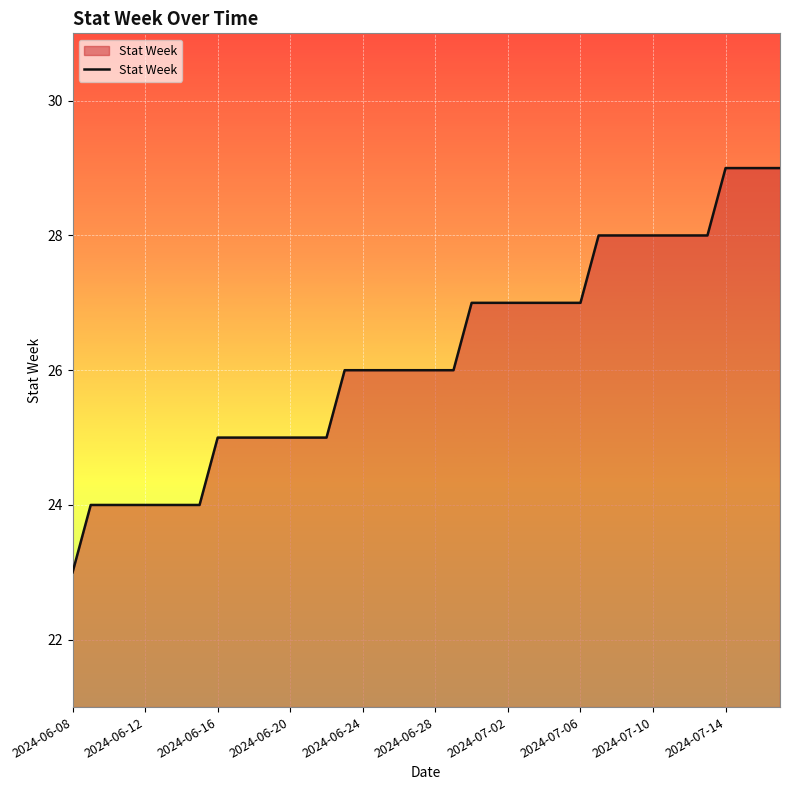

What is the maximum value shown in the chart?

29